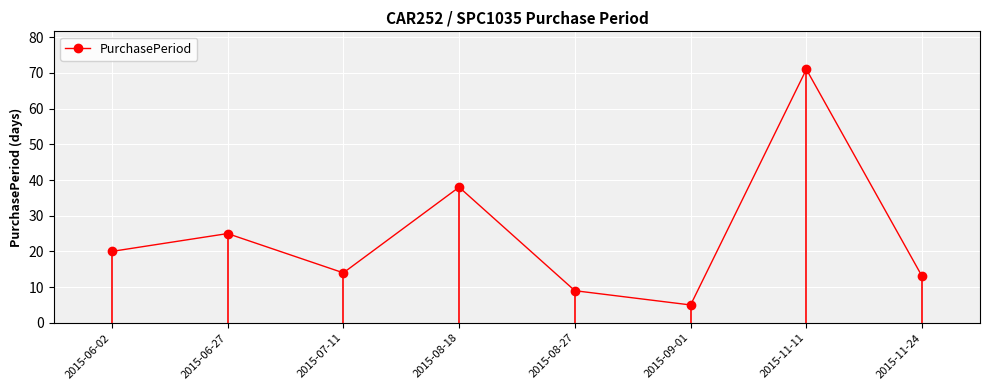

How many categories are shown in the chart?

8